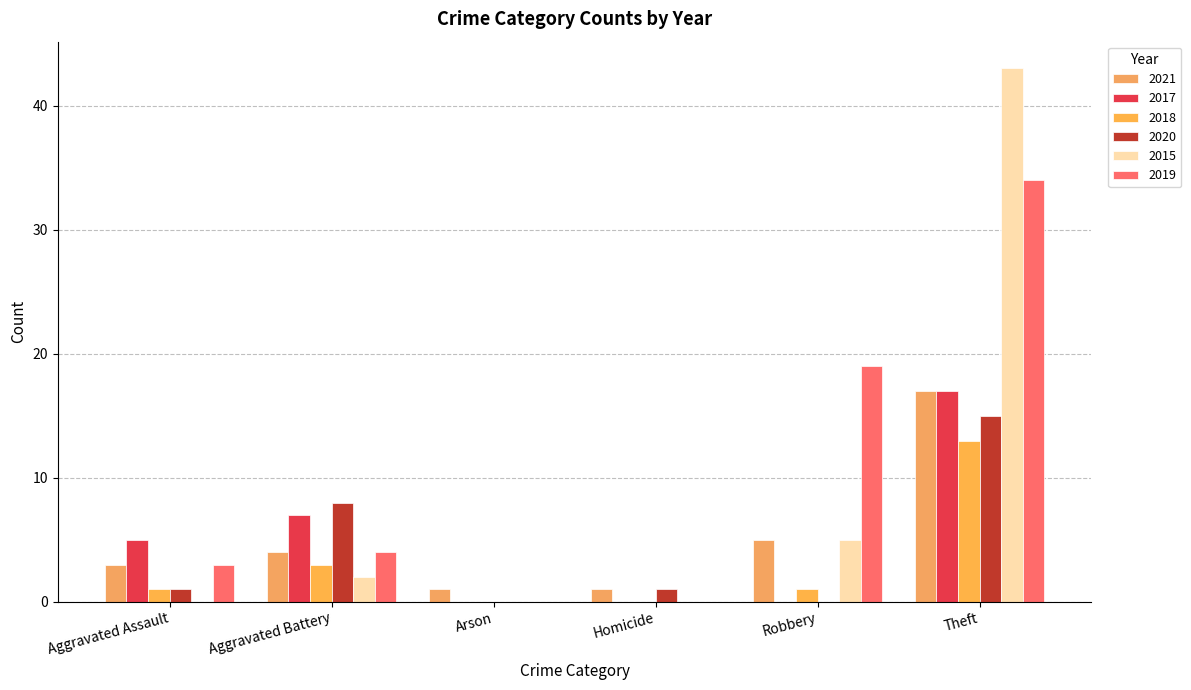

Where does the 2018 series first go above 1?

Aggravated Battery